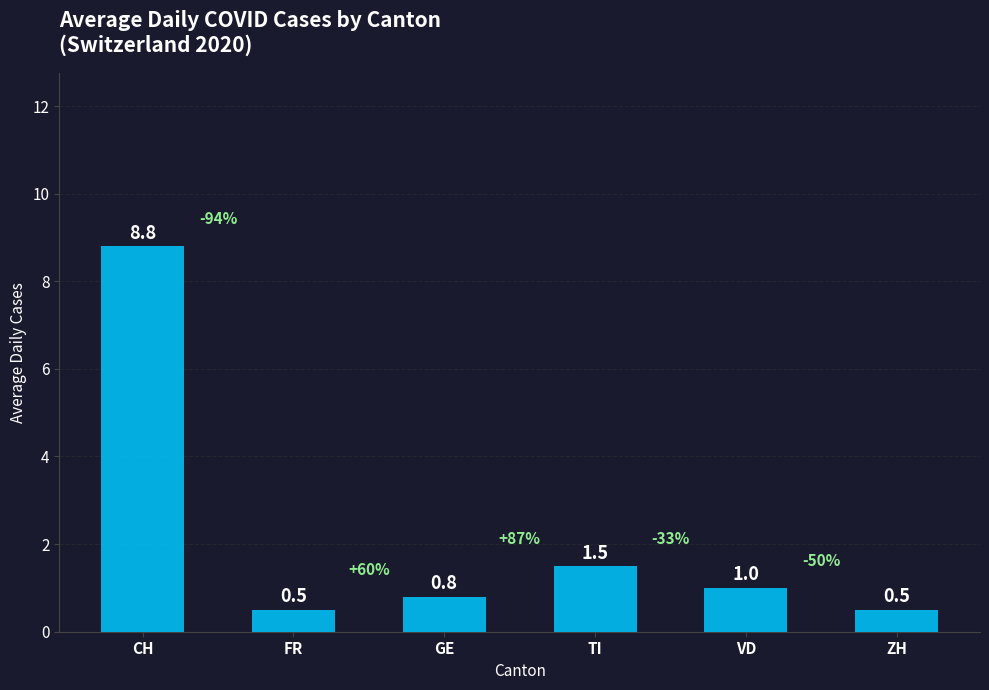

What is the label of the 4th bar from the right?

GE